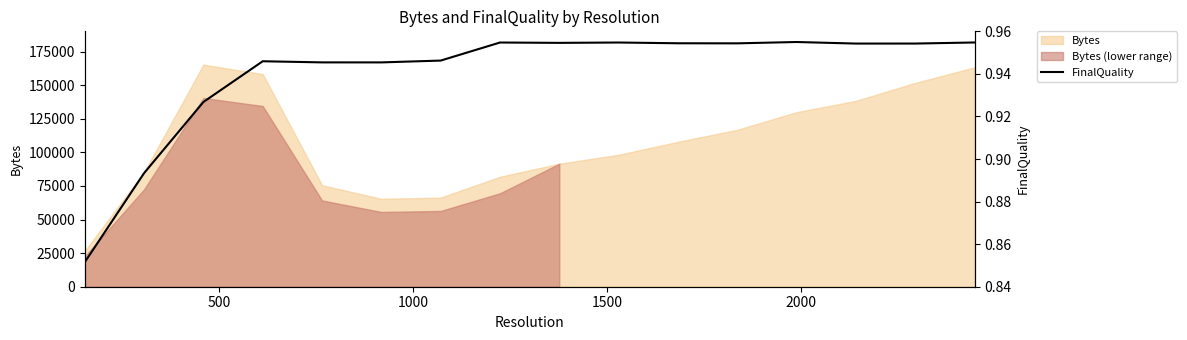

What is the value of the 12th point from the left?

1.0